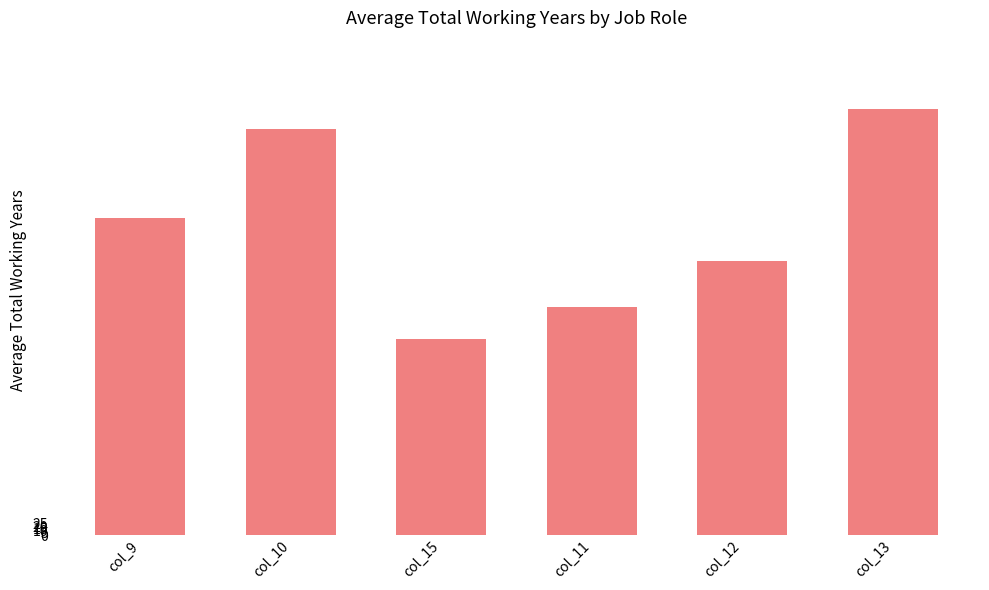

What is the label of the 6th bar from the left?

col_13